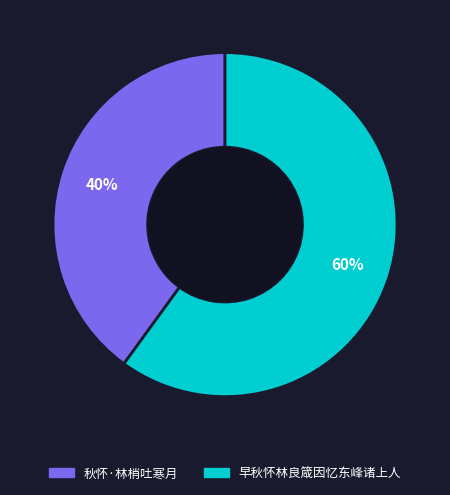

Approximately how many times larger is the value at 早秋怀林良箴因忆东峰诸上人 compared to 秋怀·林梢吐寒月?

1.5